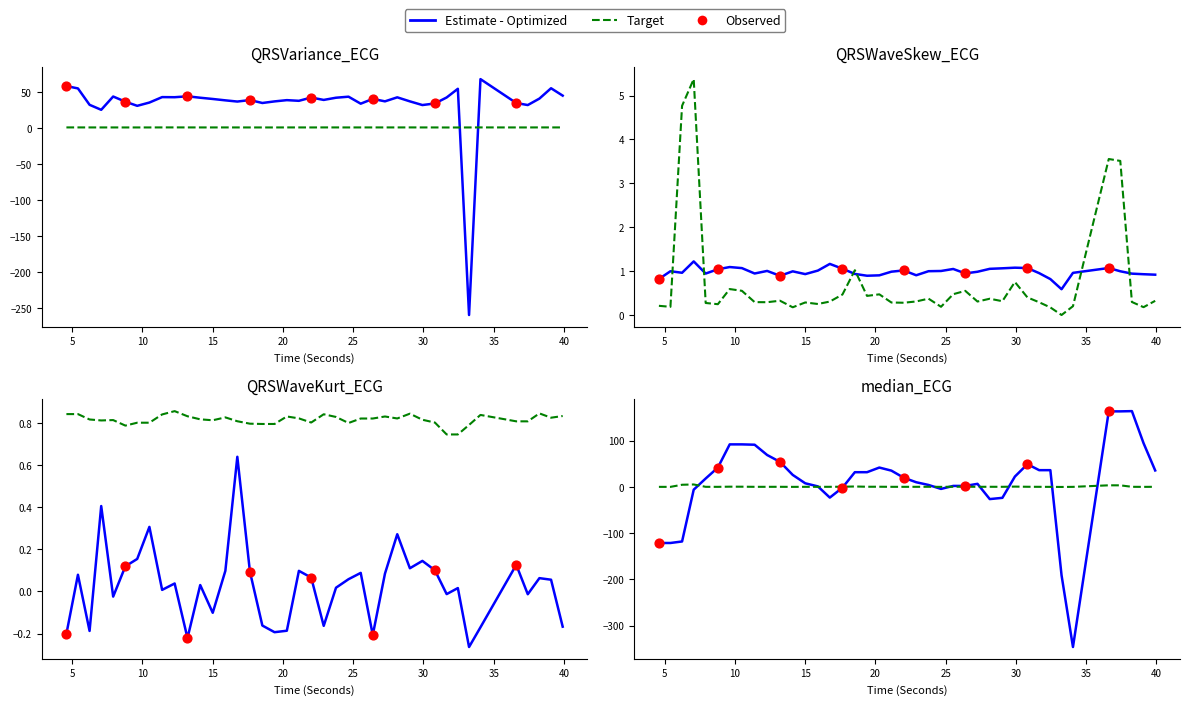

At which category is the sum across all series the highest?

38.2578125